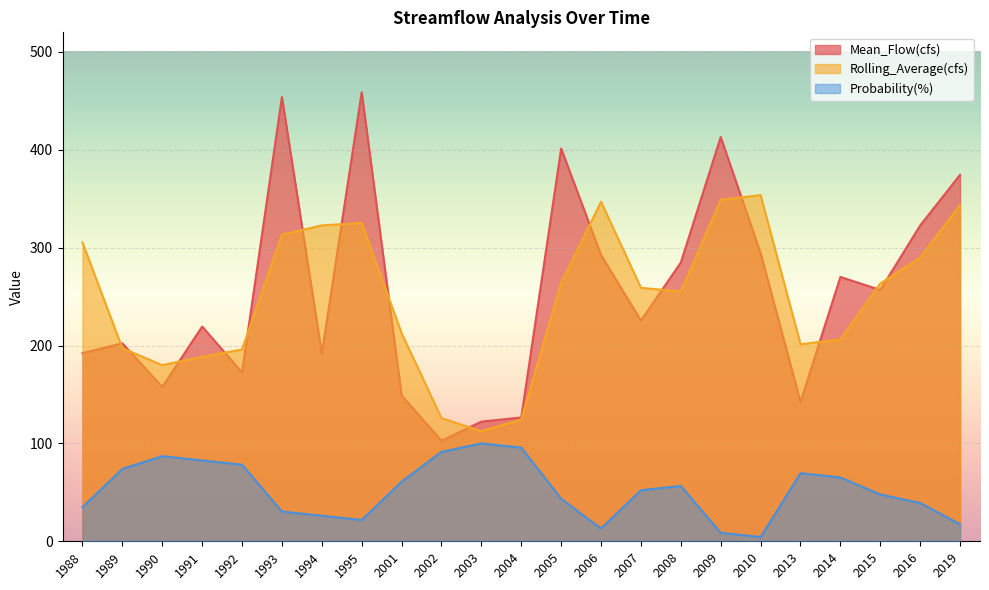

Which label corresponds to the largest value in the chart?

1995